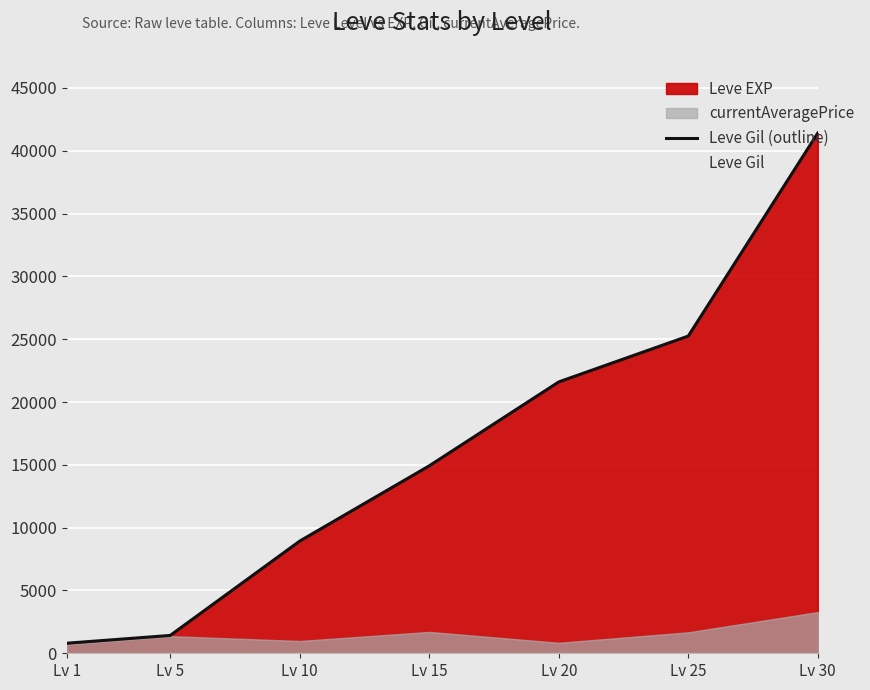

What is the value of the 4th point from the left?

14920